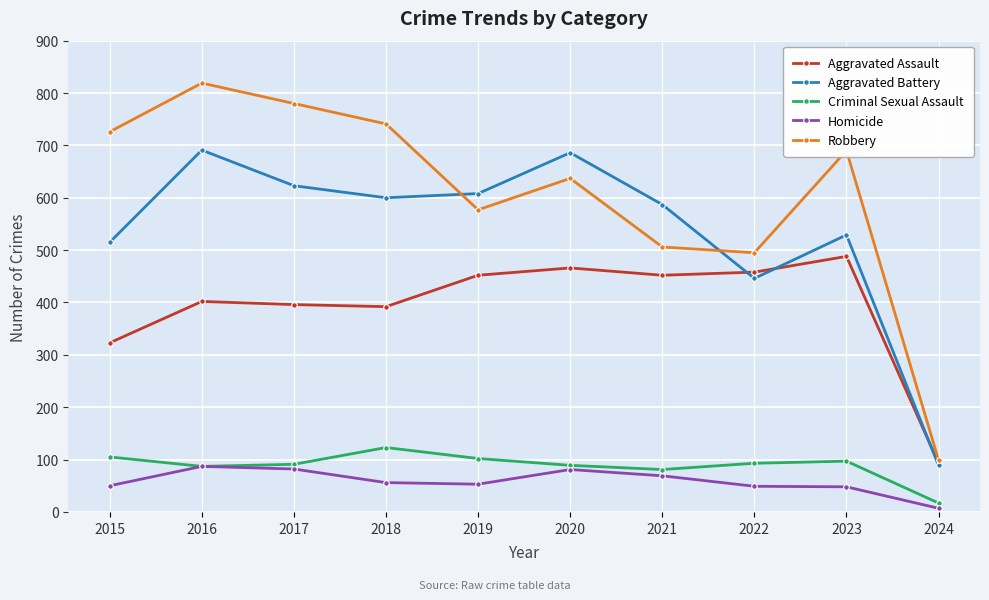

What is the difference between the second highest and minimum values in the Aggravated Assault series?

373